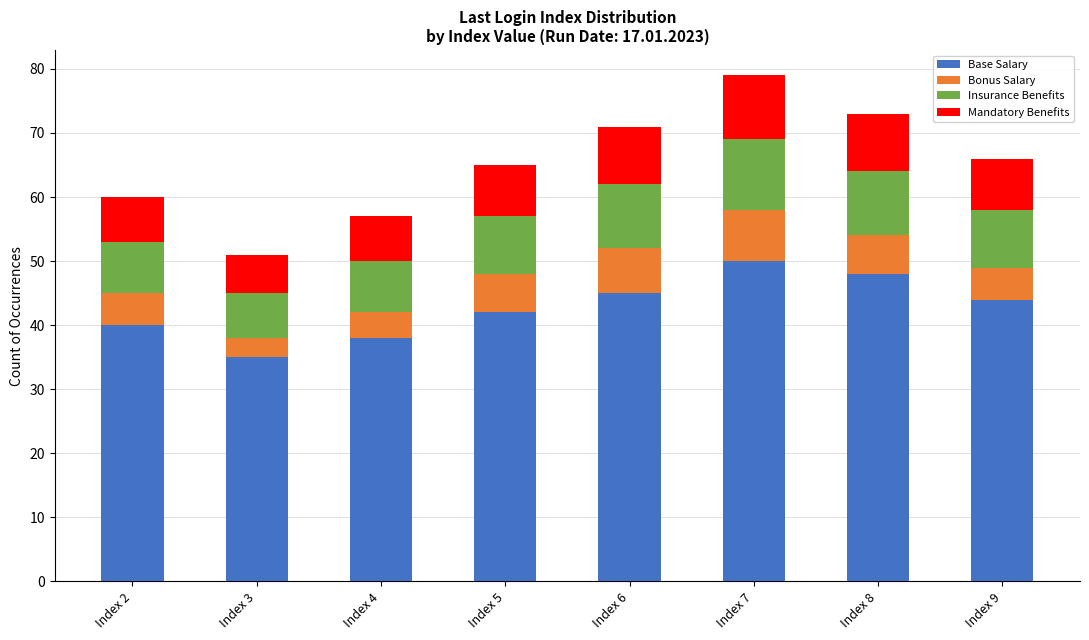

What is the highest value of the Base Salary series?

50